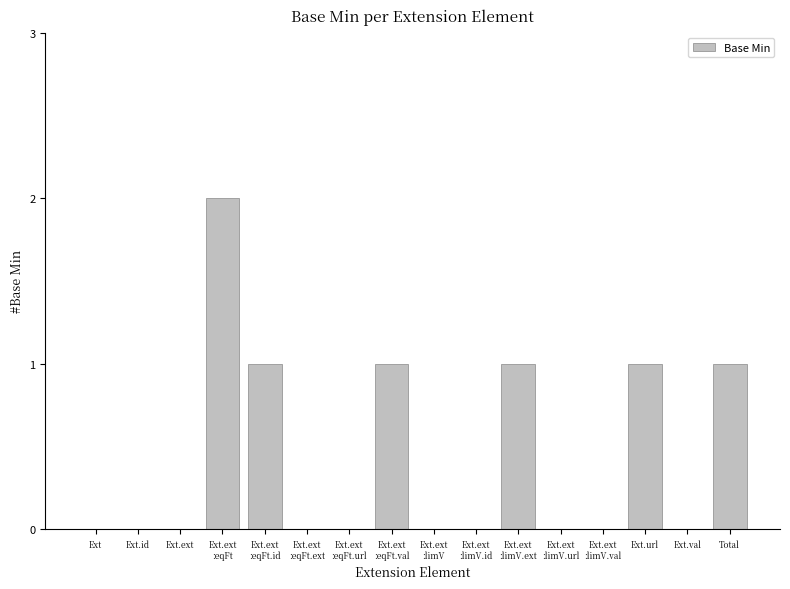

Count the number of categories in the chart.

16